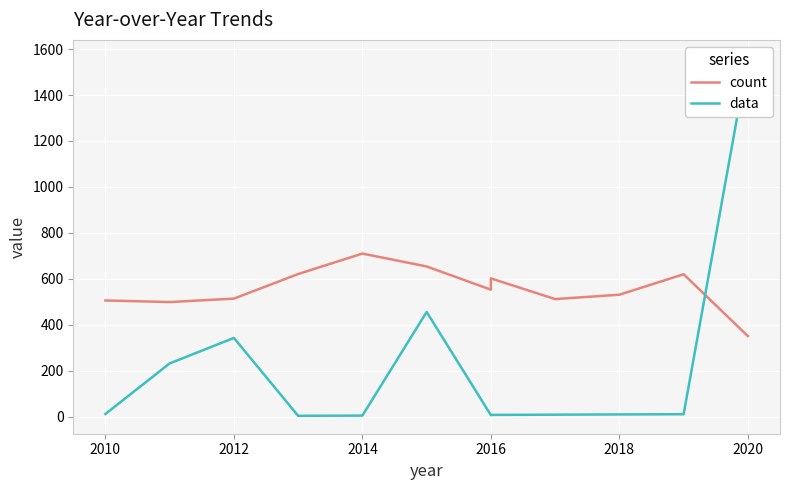

How many data points in data are less than 11?

6